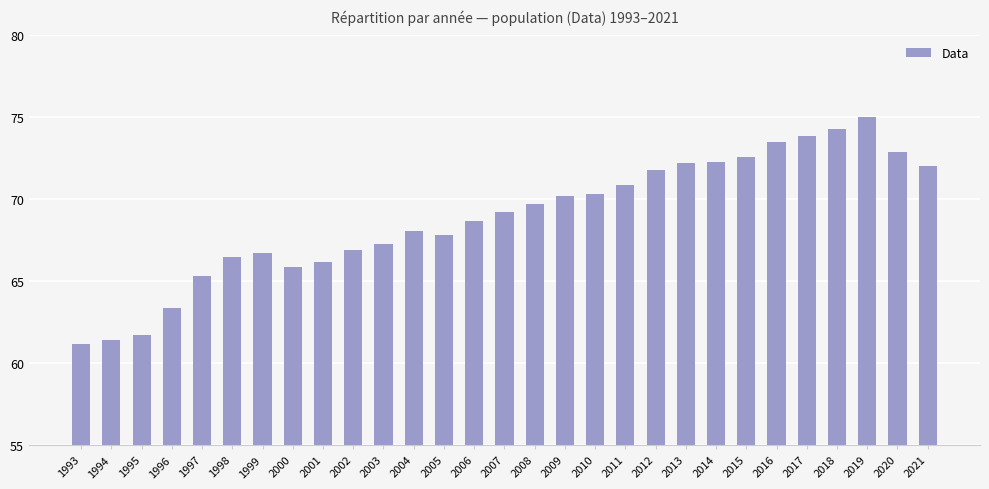

What is the difference between the values at 2020 and 1996?

9.5